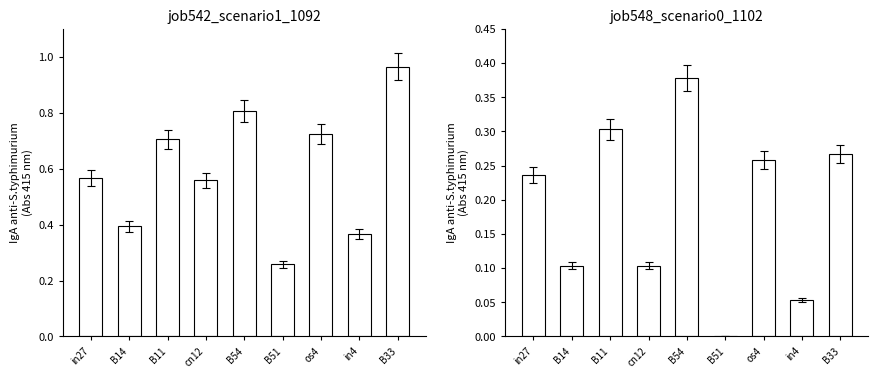

How many bars are there in total?

18